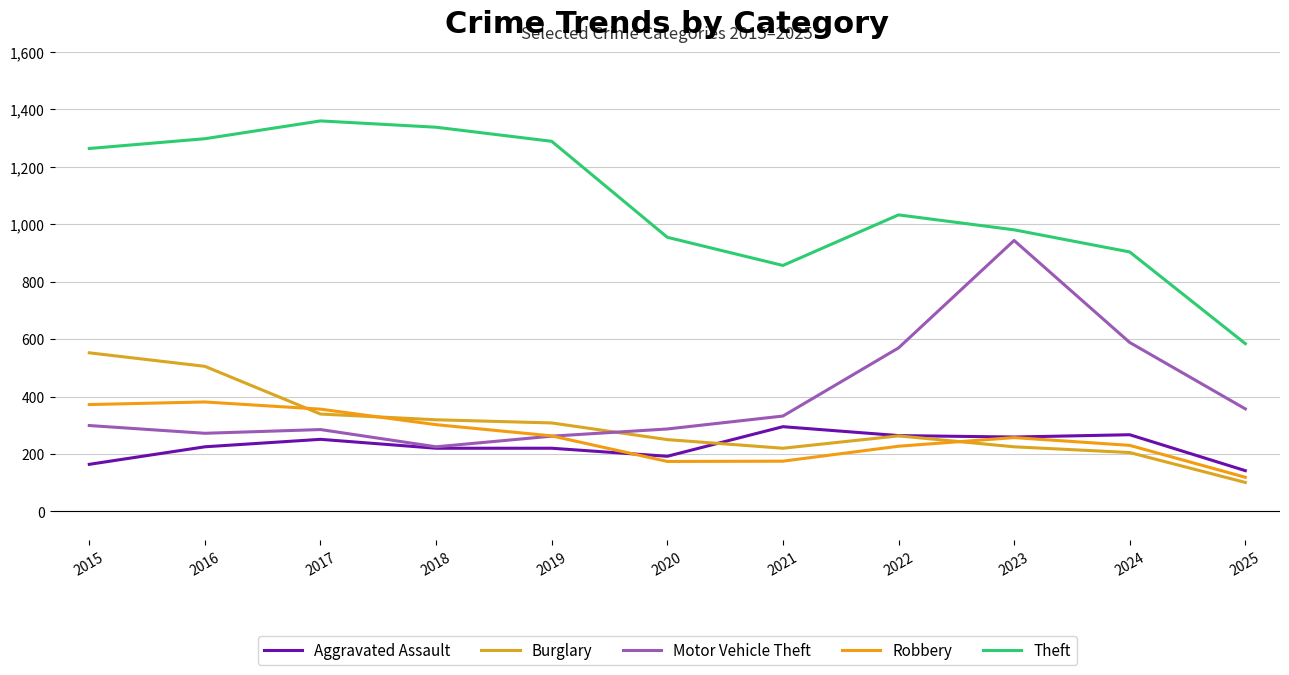

True or false: Theft and Burglary cross at least once.

False